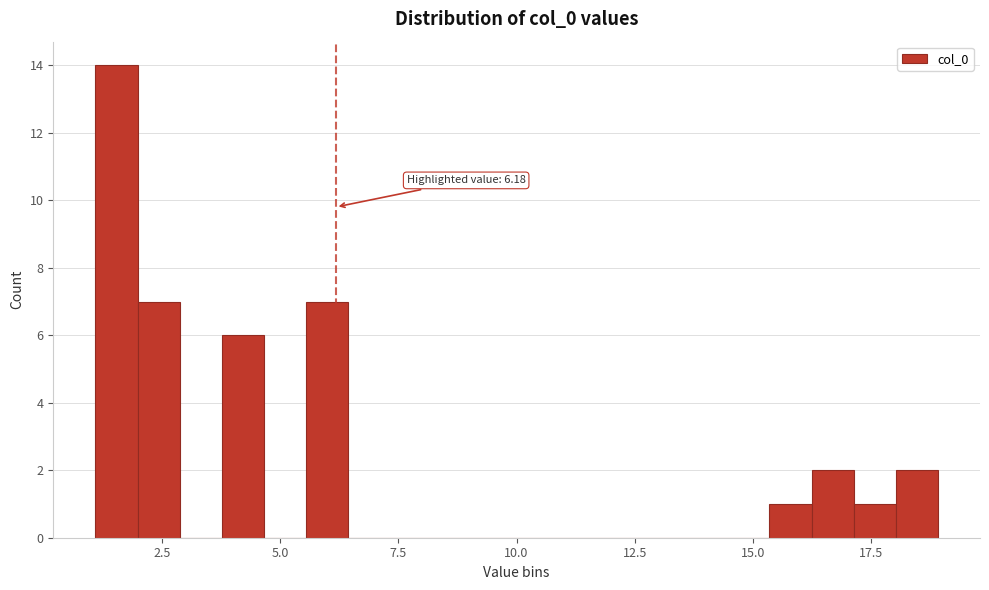

Around what value on the x-axis is the tallest bar? Give the approximate position of its centre, as read against the axis.

1.5